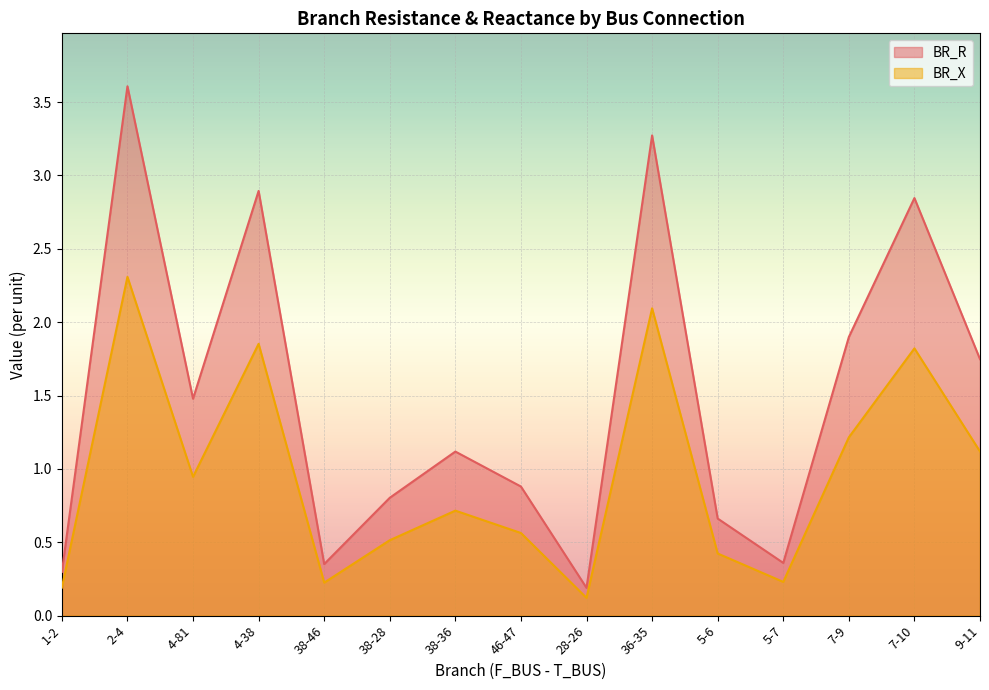

Is it true that BR_X equals 0.5 at 38-28?

True